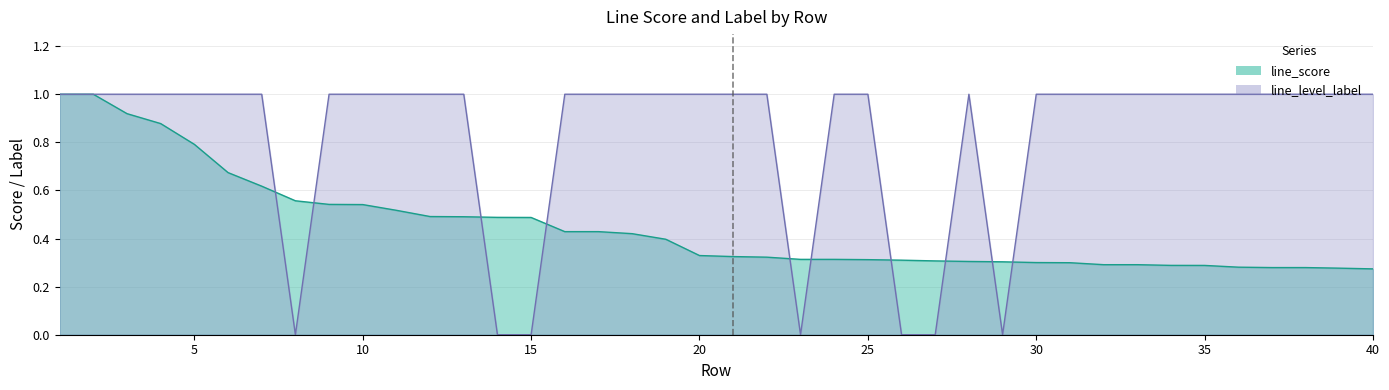

Which has a higher value, 15 or 27?

15